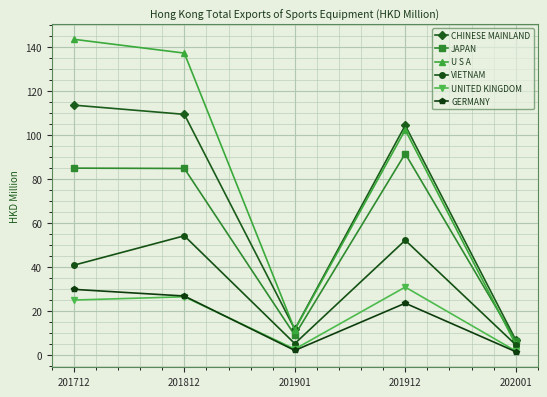

Where is the first local maximum for U S A?

201912